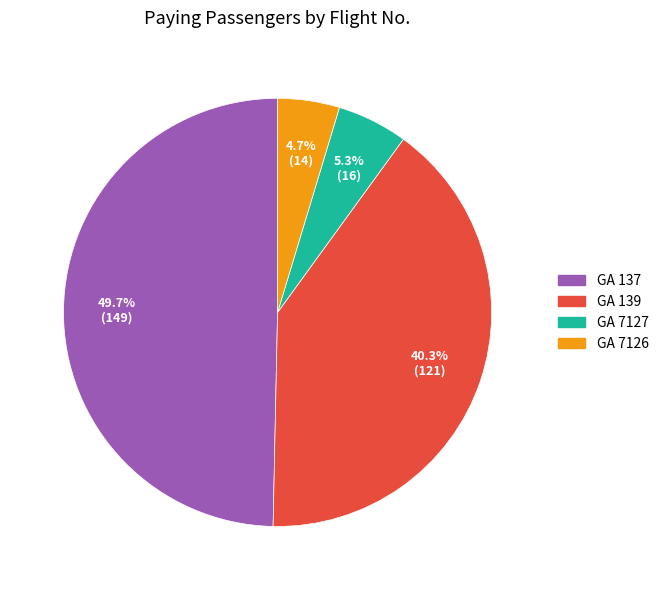

What portion of the pie excludes GA 139?

59.7%